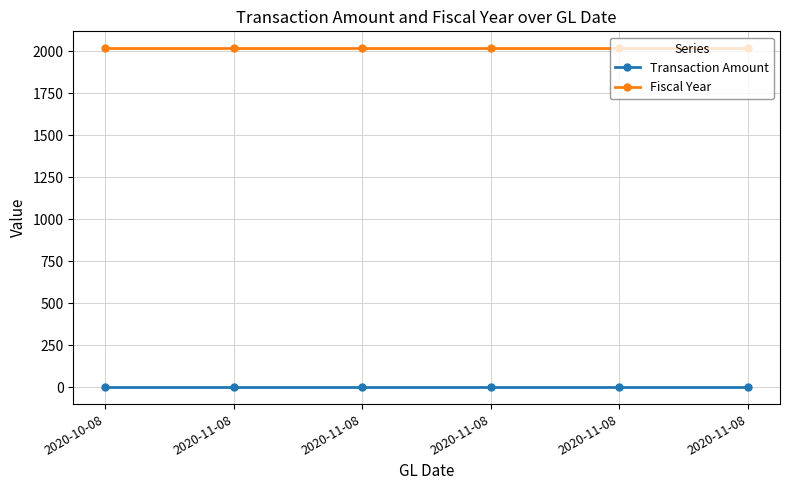

Rank the categories by Transaction Amount value from lowest to highest.

2020-10-08, 2020-11-08, 2020-11-08, 2020-11-08, 2020-11-08, 2020-11-08